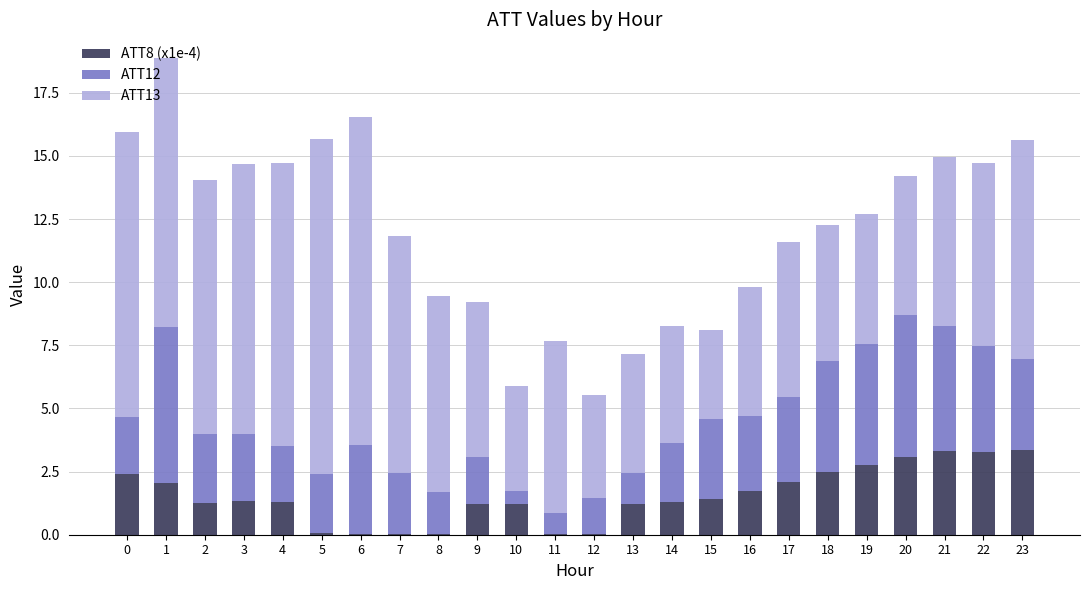

How many distinct data groups are displayed?

3